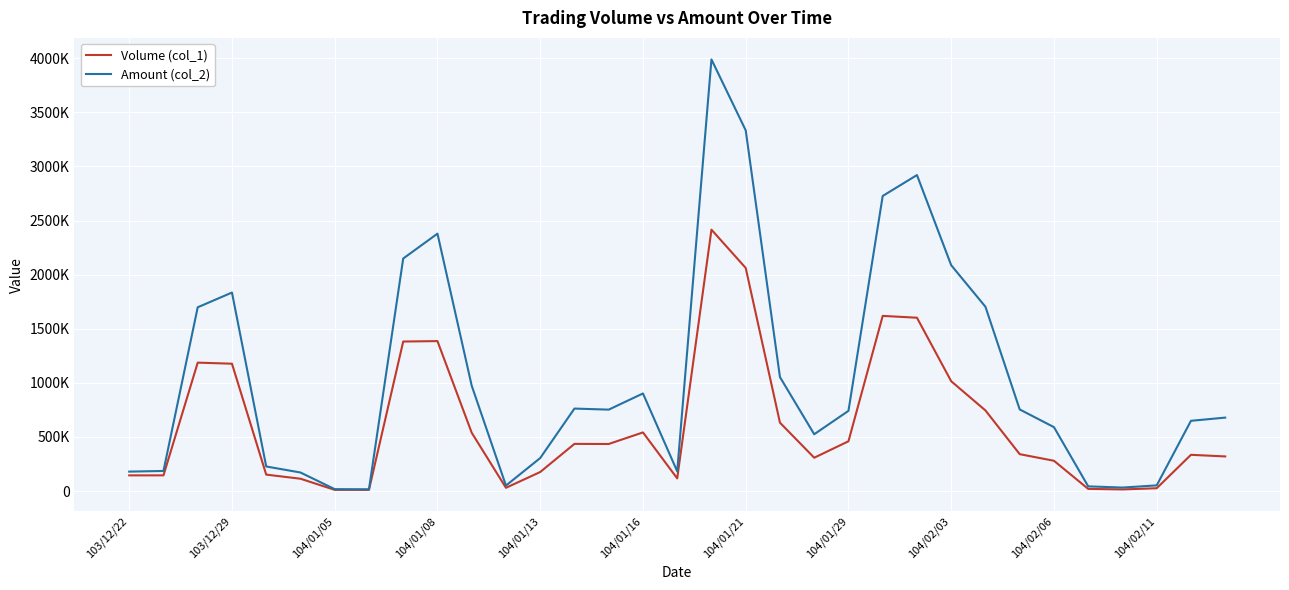

What are all the series names shown in the legend?

Volume (col_1), Amount (col_2)